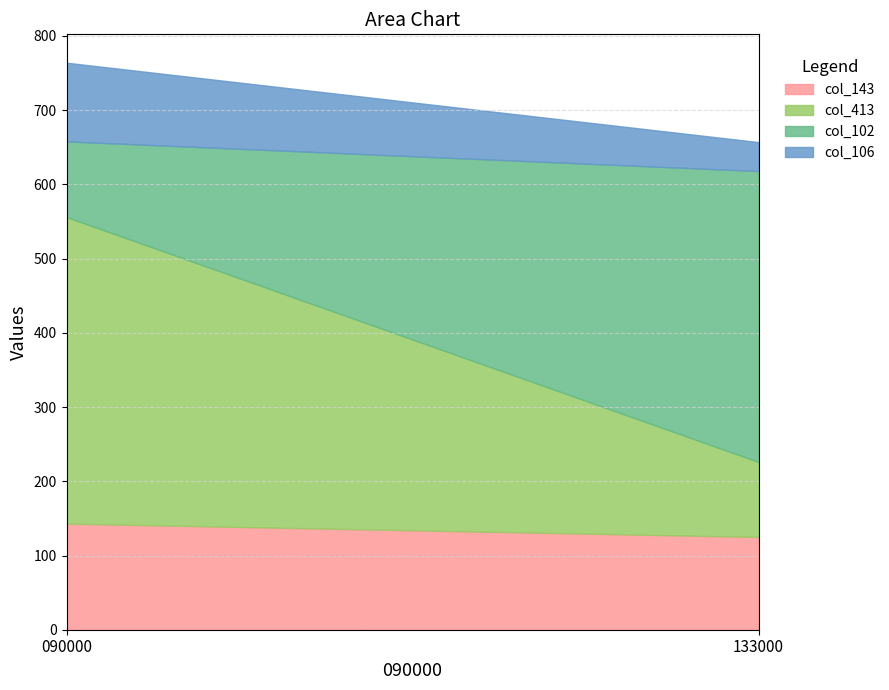

Rank the series by their maximum value, from highest to lowest.

col_413, col_102, col_143, col_106